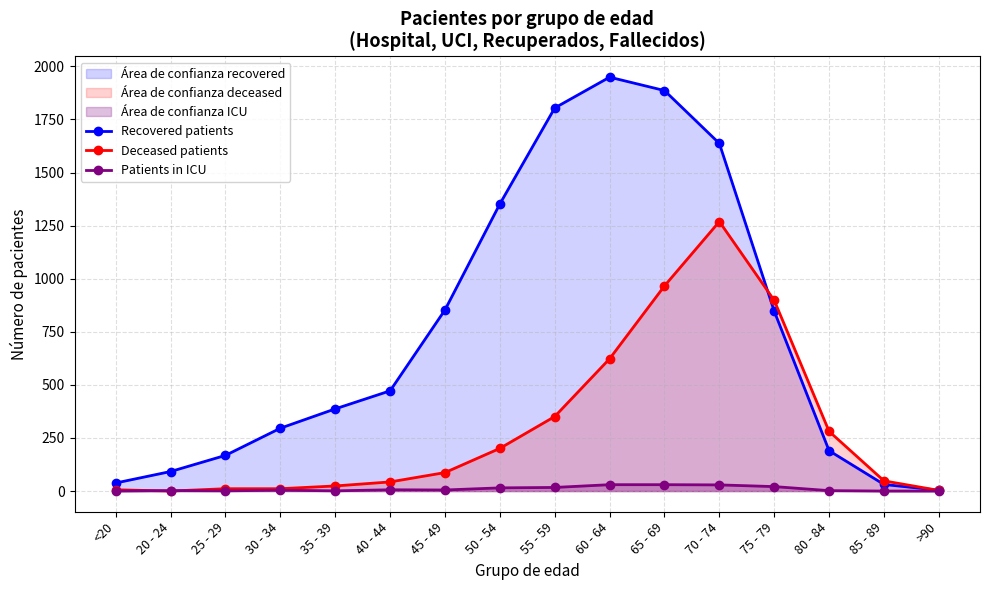

Reading right to left, list all the values displayed in this chart.

Recovered patients: 4	31	190	847	1637	1886	1949	1804	1352	853	472	387	296	168	92	38
Deceased patients: 3	48	281	898	1269	966	623	351	201	87	43	24	11	11	0	6
Patients in ICU: 0	0	2	21	29	30	30	17	15	5	6	1	4	1	2	0